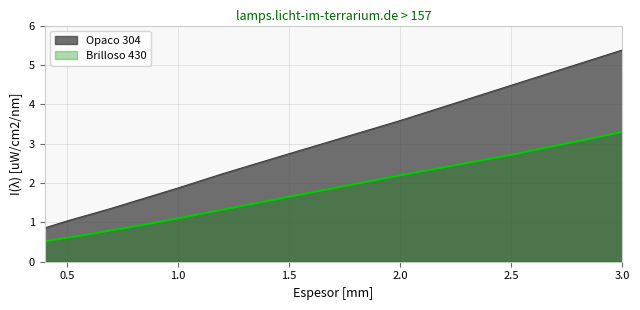

Is it true that Brilloso 430 equals 1.2 at 0.8?

False